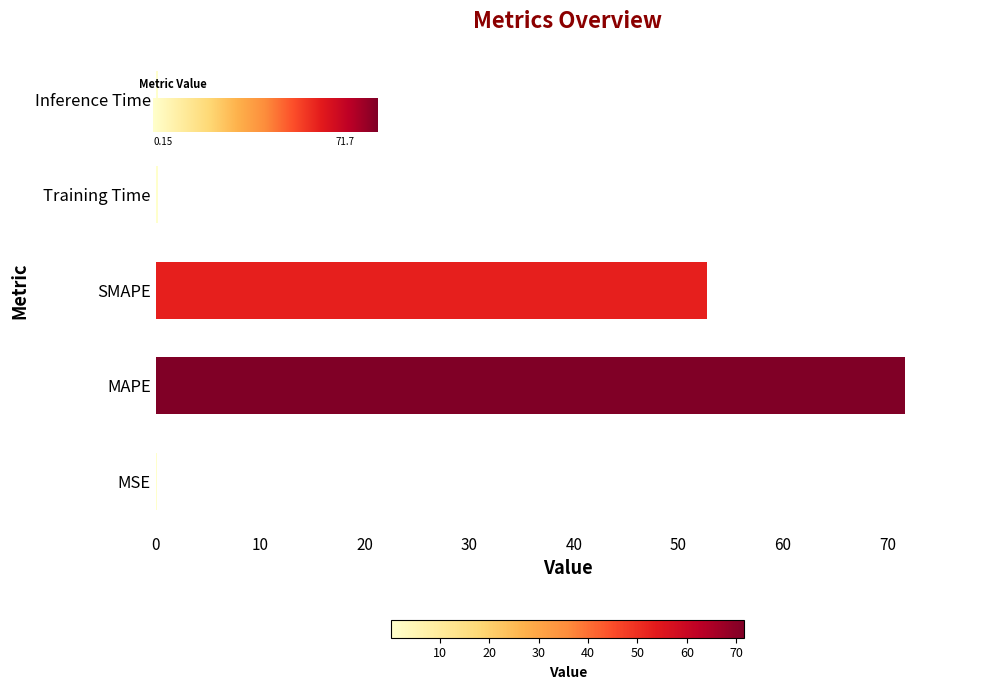

What is the maximum value shown in the chart?

71.7